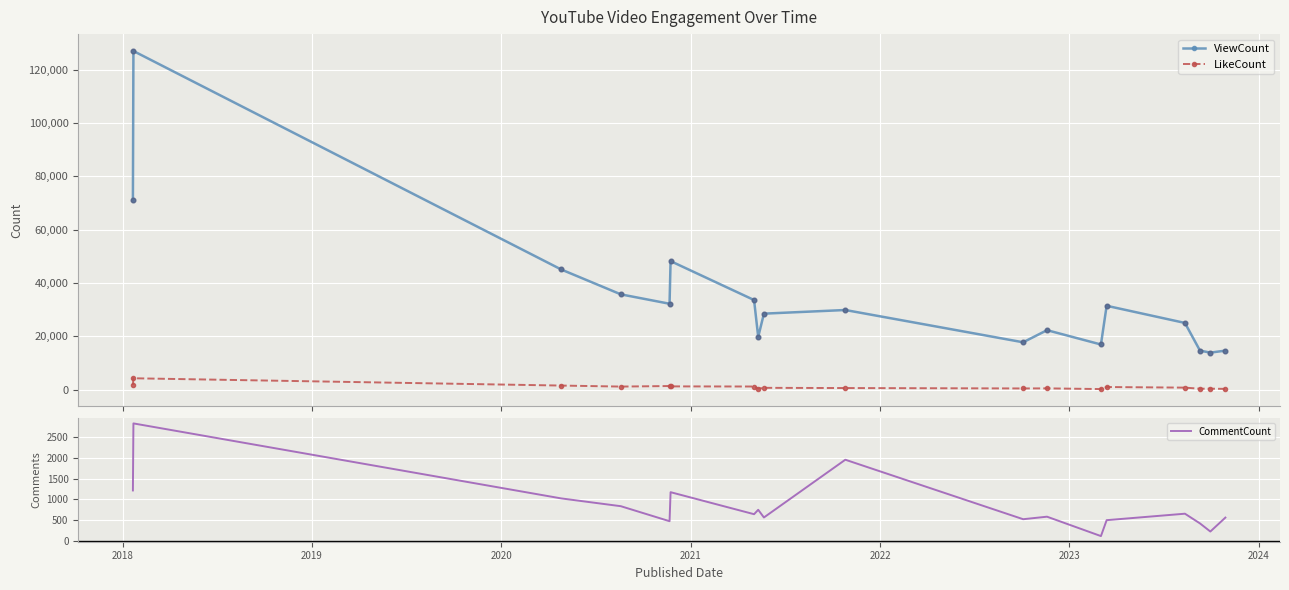

How many interior local valleys does the ViewCount series have?

5